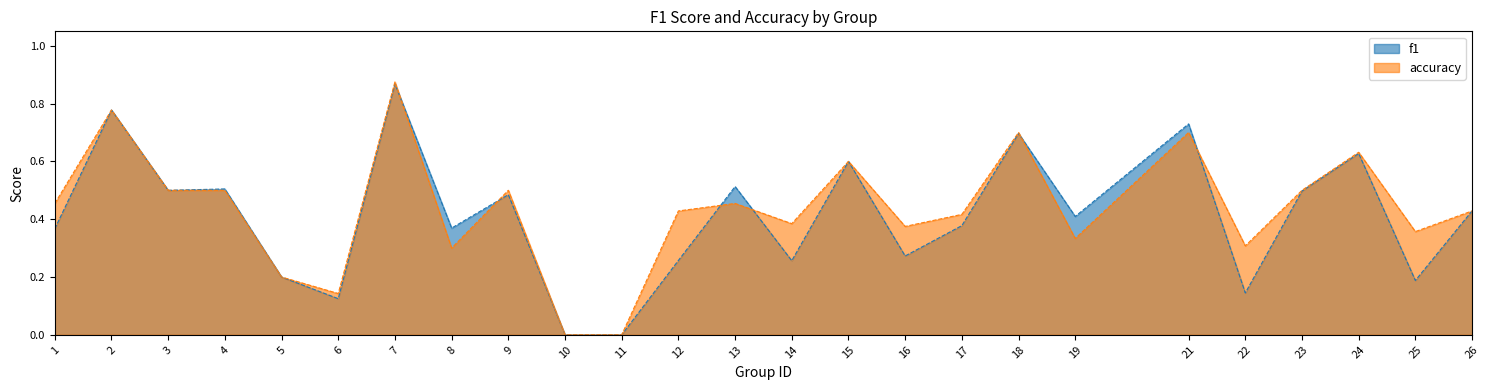

Reading left to right, transcribe all the data shown in this chart.

f1: 1=0.4	2=0.8	3=0.5	4=0.5	5=0.2	6=0.1	7=0.9	8=0.4	9=0.5	10=0.0	11=0.0	12=0.3	13=0.5	14=0.3	15=0.6	16=0.3	17=0.4	18=0.7	19=0.4	21=0.7	22=0.1	23=0.5	24=0.6	25=0.2	26=0.4
accuracy: 1=0.5	2=0.8	3=0.5	4=0.5	5=0.2	6=0.1	7=0.9	8=0.3	9=0.5	10=0.0	11=0.0	12=0.4	13=0.5	14=0.4	15=0.6	16=0.4	17=0.4	18=0.7	19=0.3	21=0.7	22=0.3	23=0.5	24=0.6	25=0.4	26=0.4